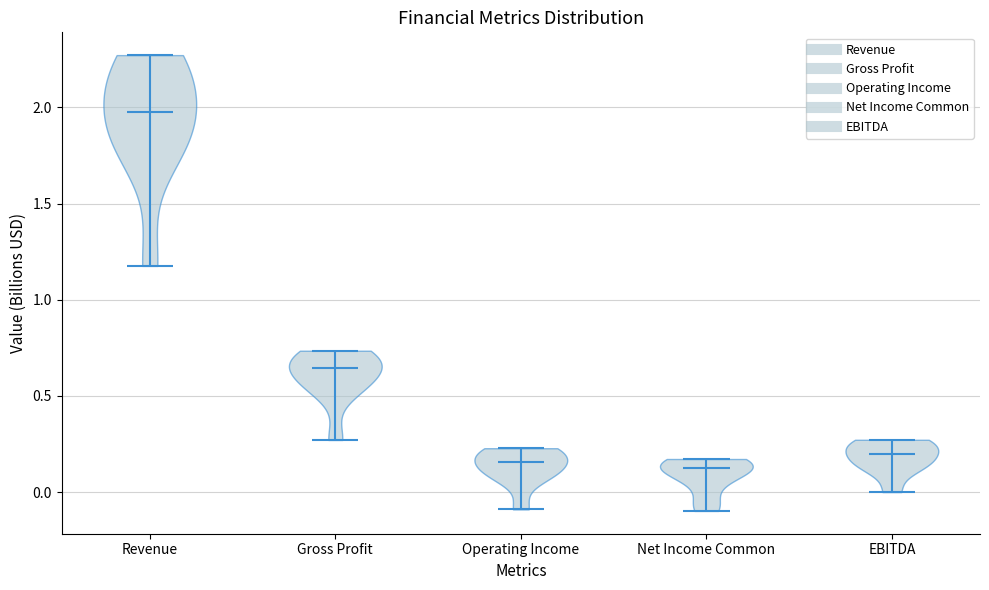

Reading left to right, read every violin against the y-axis: where its median line is, and the lowest and highest points it reaches. The values are not printed on the chart, so give them approximately, as read against the axis.

Revenue: median line 2.00, lowest point 1.20, highest point 2.25
Gross Profit: median line 0.65, lowest point 0.25, highest point 0.75
Operating Income: median line 0.15, lowest point -0.10, highest point 0.25
Net Income Common: median line 0.15, lowest point -0.10, highest point 0.15
EBITDA: median line 0.20, lowest point 0.00, highest point 0.25